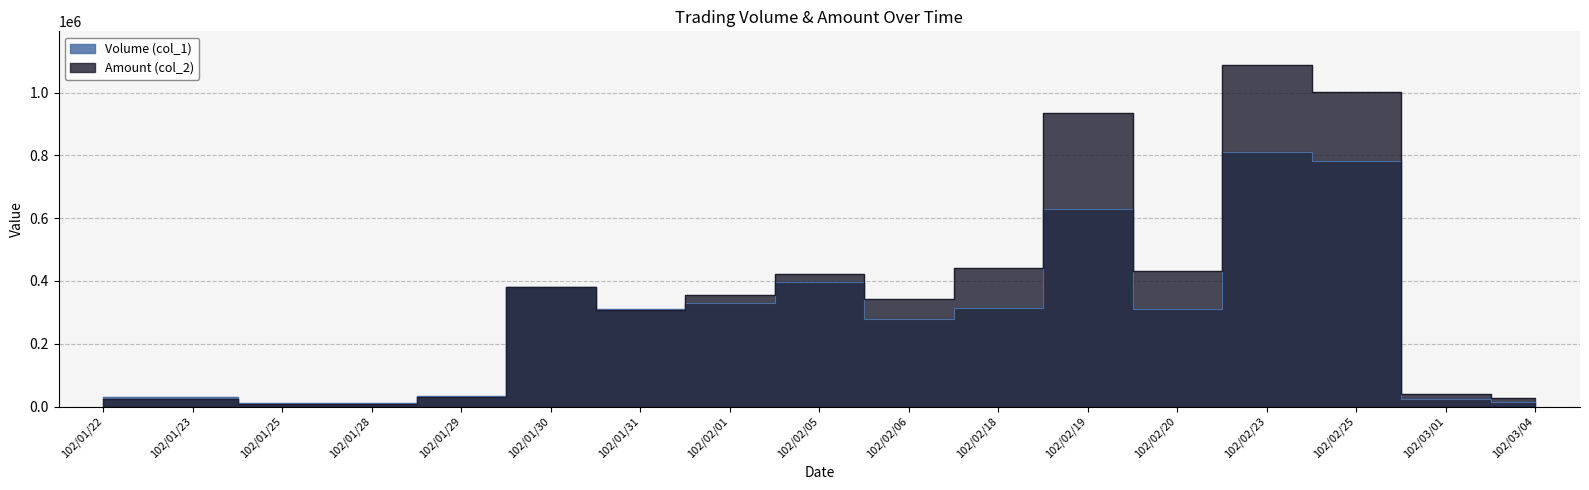

List the labels in order of Volume (col_1) value, largest first.

102/02/23, 102/02/25, 102/02/19, 102/02/05, 102/01/30, 102/02/01, 102/02/18, 102/01/31, 102/02/20, 102/02/06, 102/01/29, 102/01/22, 102/01/23, 102/03/01, 102/03/04, 102/01/25, 102/01/28